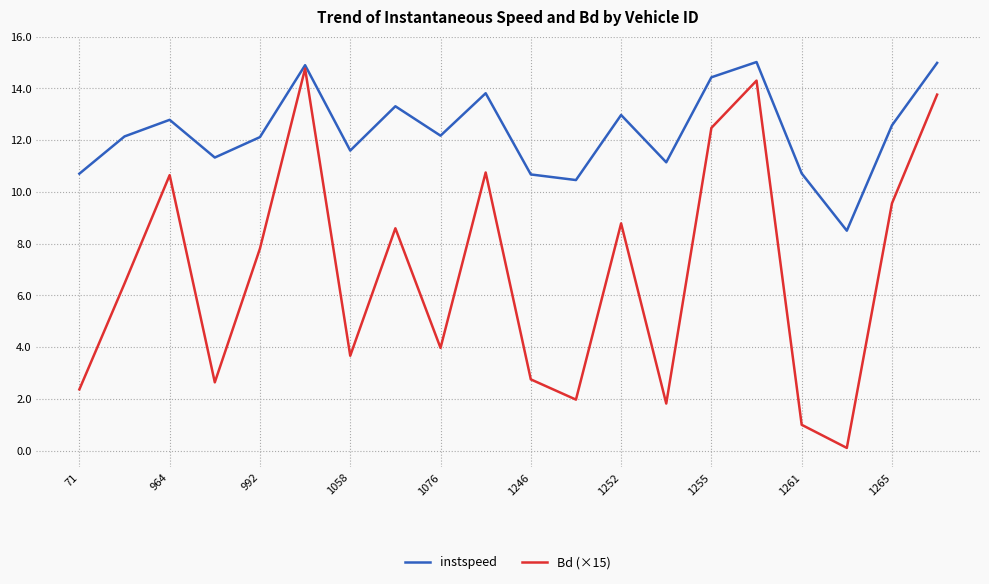

True or false: Bd (×15) and instspeed intersect in this chart.

False